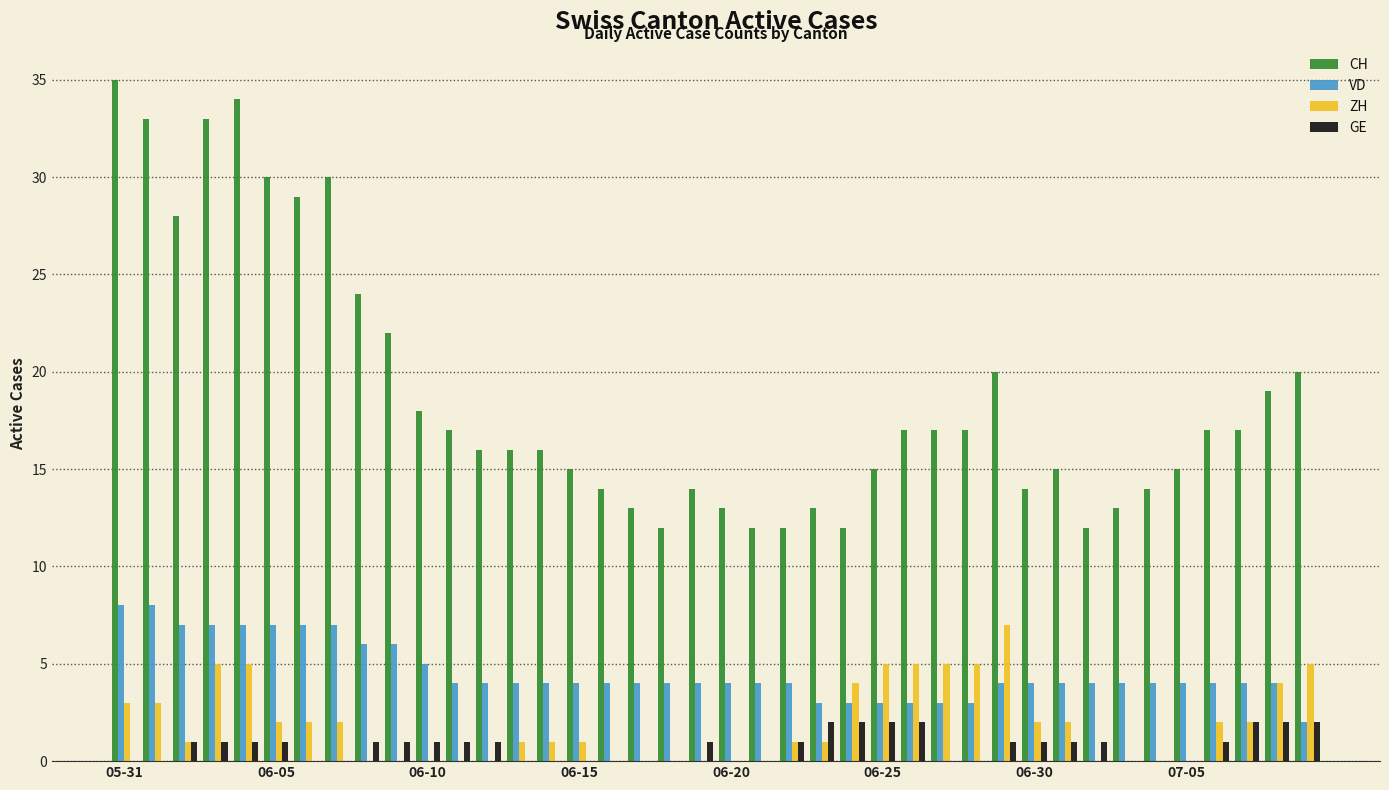

Reading left to right, extract all data points from this chart.

CH: 35	33	28	33	34	30	29	30	24	22	18	17	16	16	16	15	14	13	12	14	13	12	12	13	12	15	17	17	17	20	14	15	12	13	14	15	17	17	19	20
VD: 8	8	7	7	7	7	7	7	6	6	5	4	4	4	4	4	4	4	4	4	4	4	4	3	3	3	3	3	3	4	4	4	4	4	4	4	4	4	4	2
ZH: 3	3	1	5	5	2	2	2	0	0	0	0	0	1	1	1	0	0	0	0	0	0	1	1	4	5	5	5	5	7	2	2	0	0	0	0	2	2	4	5
GE: 0	0	1	1	1	1	0	0	1	1	1	1	1	0	0	0	0	0	0	1	0	0	1	2	2	2	2	0	0	1	1	1	1	0	0	0	1	2	2	2